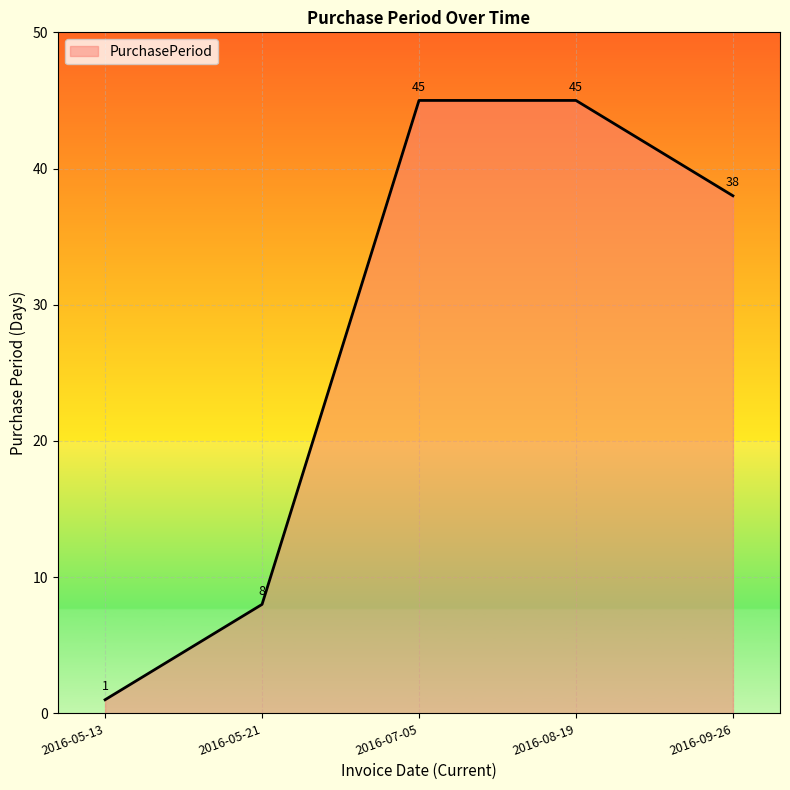

The value at 2016-05-21 is 8. True or false?

True